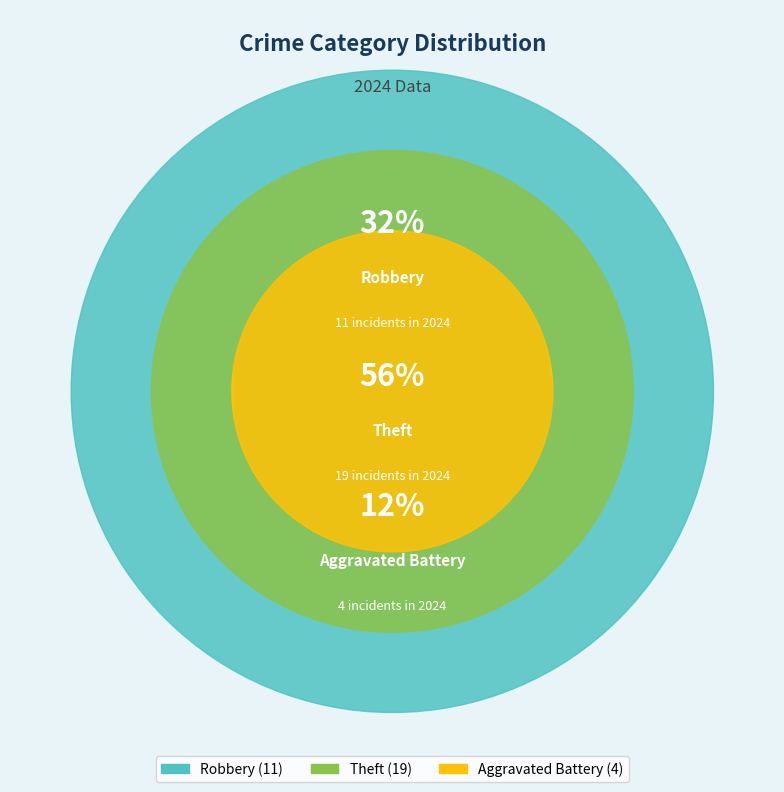

The Aggravated Battery slice represents 12% of the pie. True or false?

True